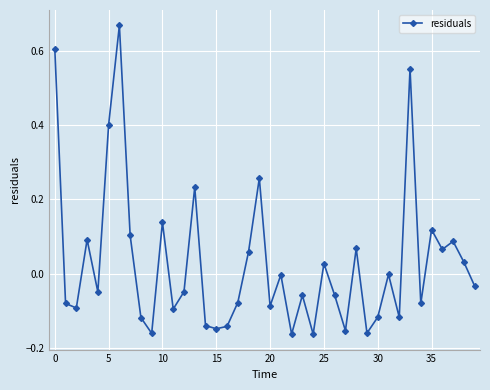

True or false: the data has more than 1 interior local peaks.

True